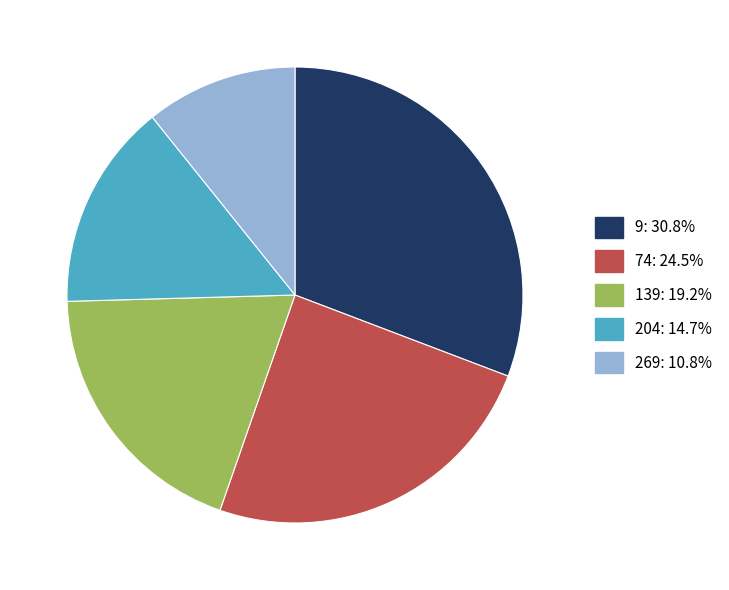

Which has a higher value, 9 or 269?

9